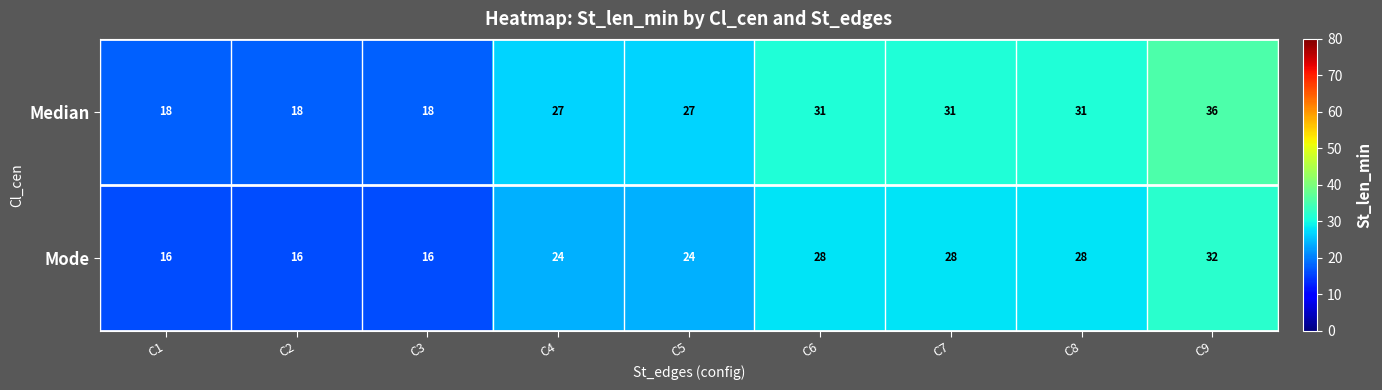

Which category has the highest value across all series?

C9